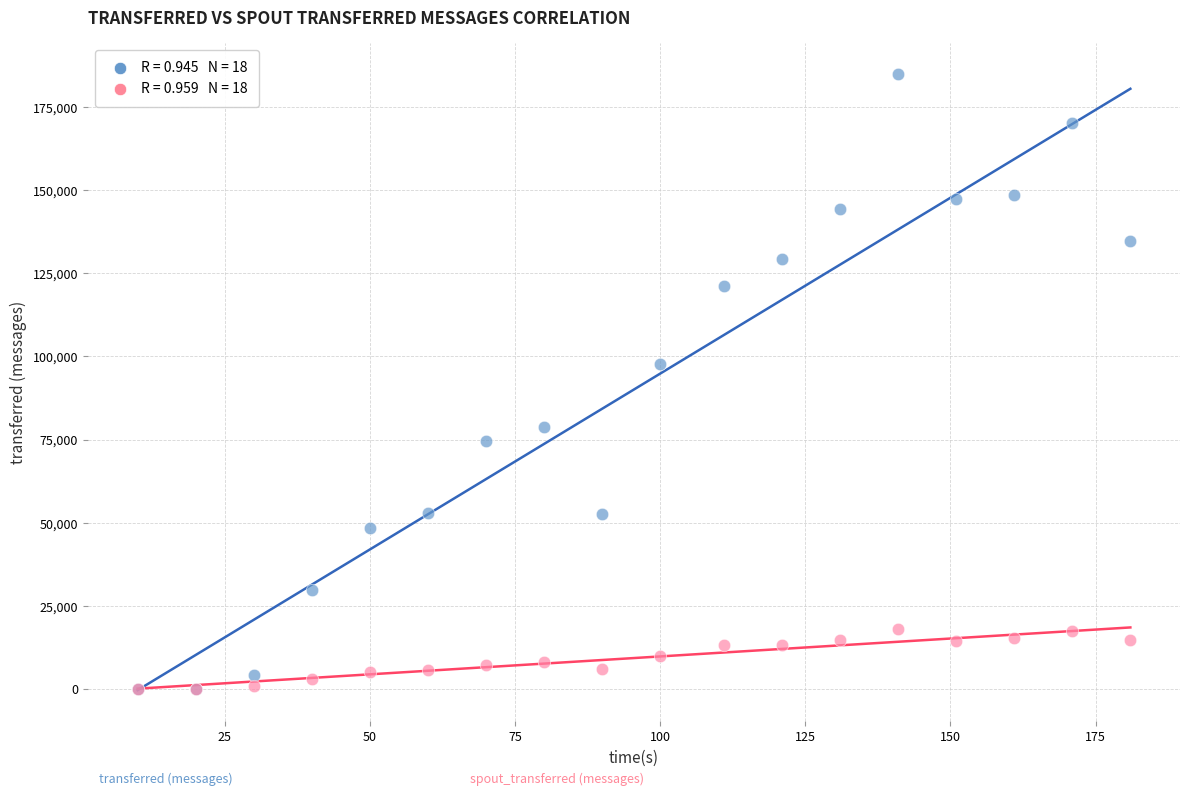

Across all series, what Y value is closest to 92560?

97640